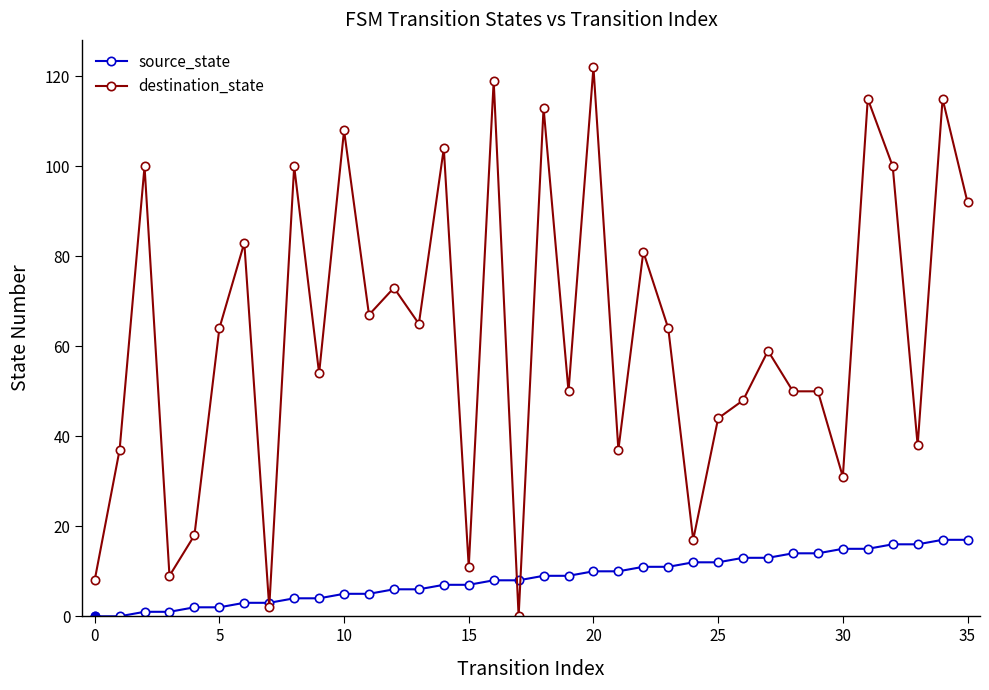

What is the sum of all destination_state values?

2248